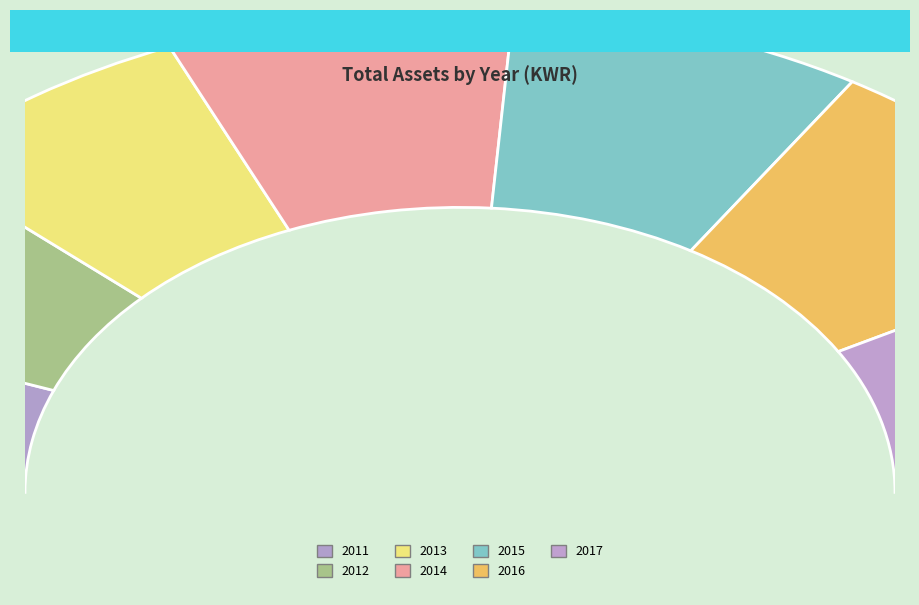

Approximately how many times larger is the value at 2014 compared to 2012?

1.2